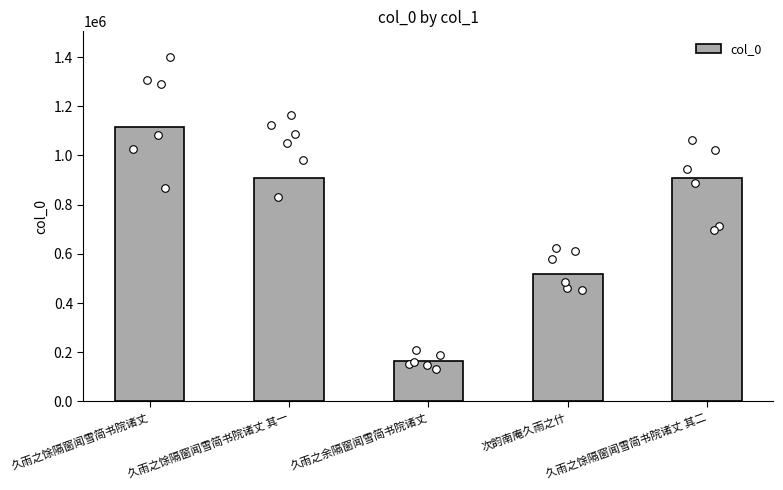

Between 久雨之馀隔窗闻雪简书院诸丈 其二 and 次韵南庵久雨之什, which is larger?

久雨之馀隔窗闻雪简书院诸丈 其二